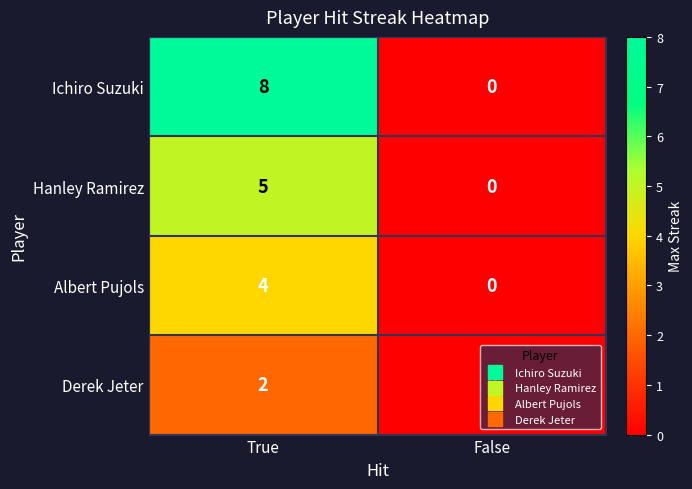

What is the sum of all Albert Pujols values?

4